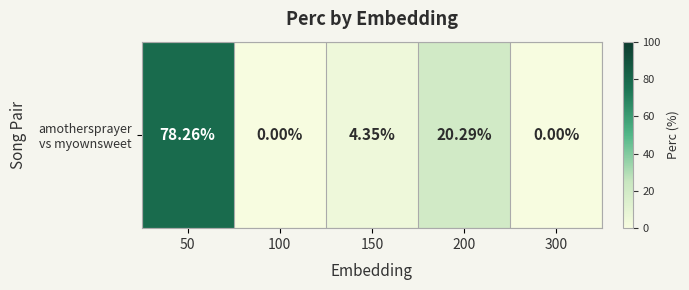

How many data points does each series have?

5